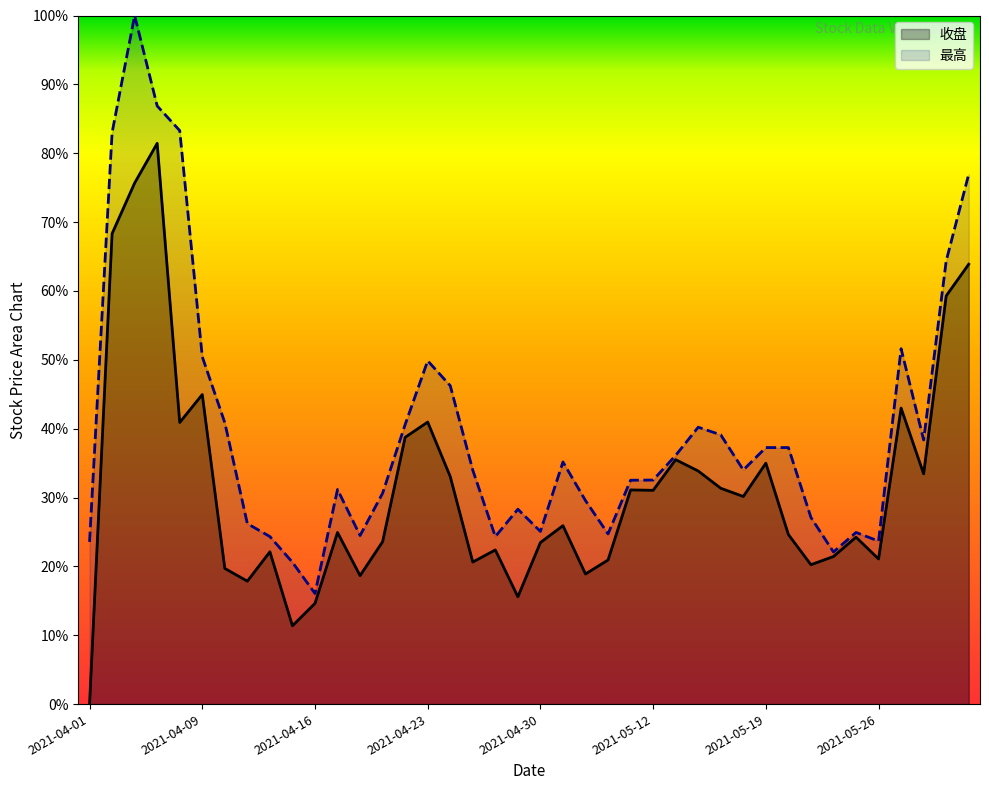

True or false: 最高 has more than 0 interior local peaks.

True